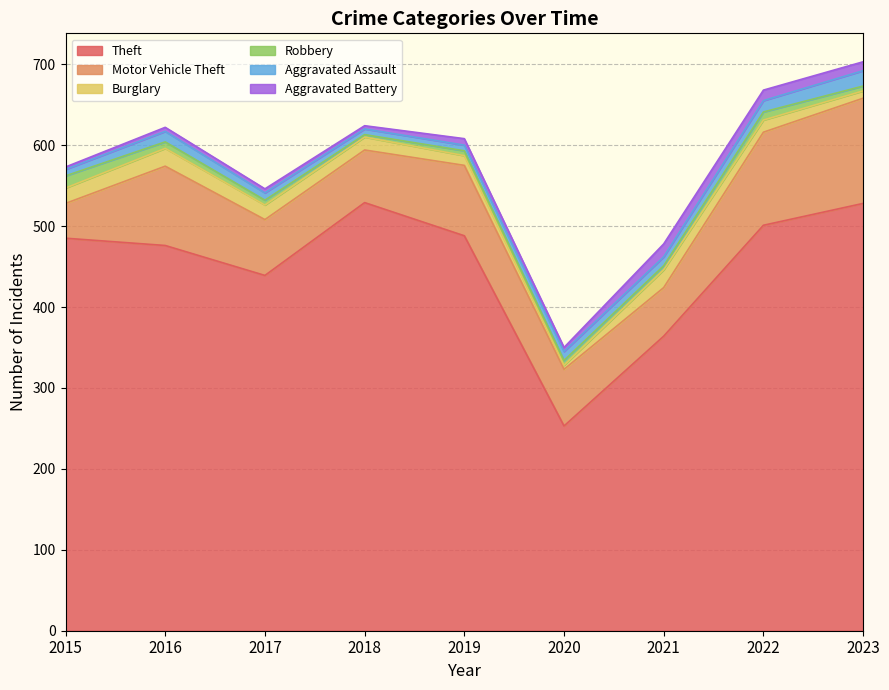

Which series has the largest total across all categories?

Theft